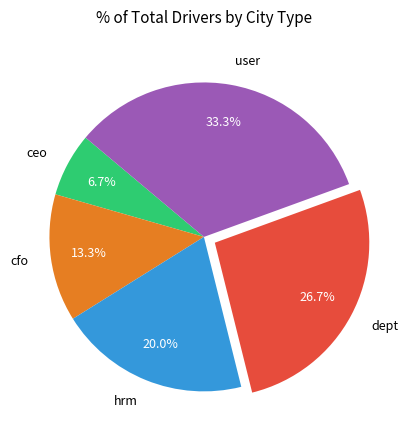

Is it true that ceo is 7% of the pie?

True